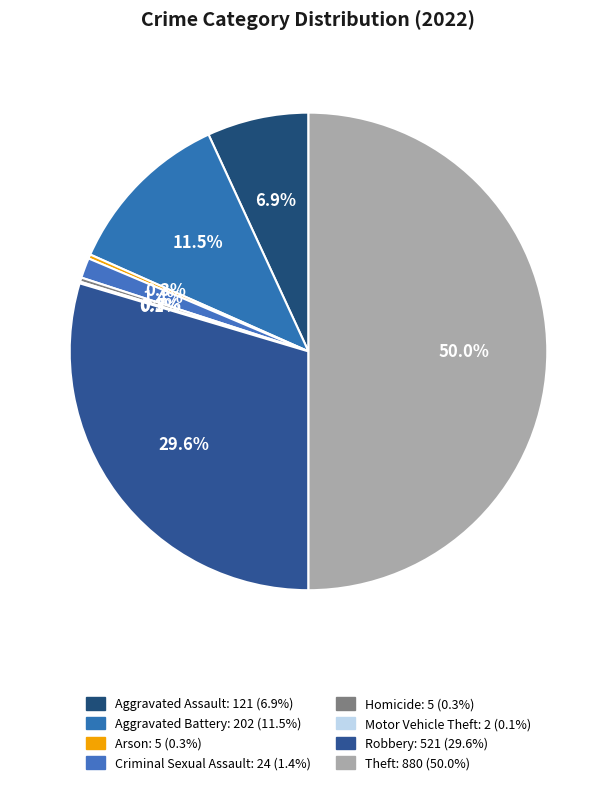

Is there any slice that represents more than half of the pie?

No